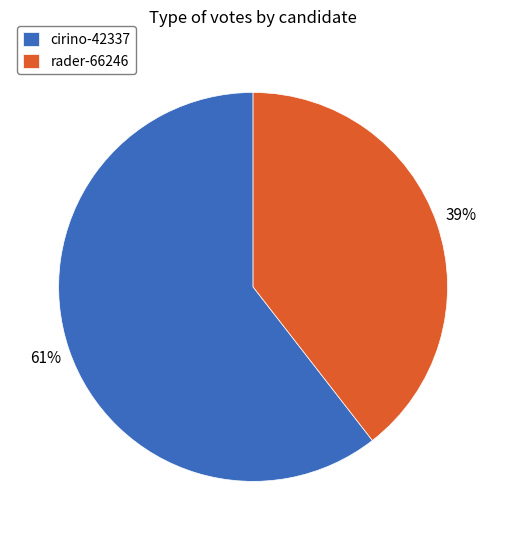

Between rader-66246 and cirino-42337, which is larger?

cirino-42337